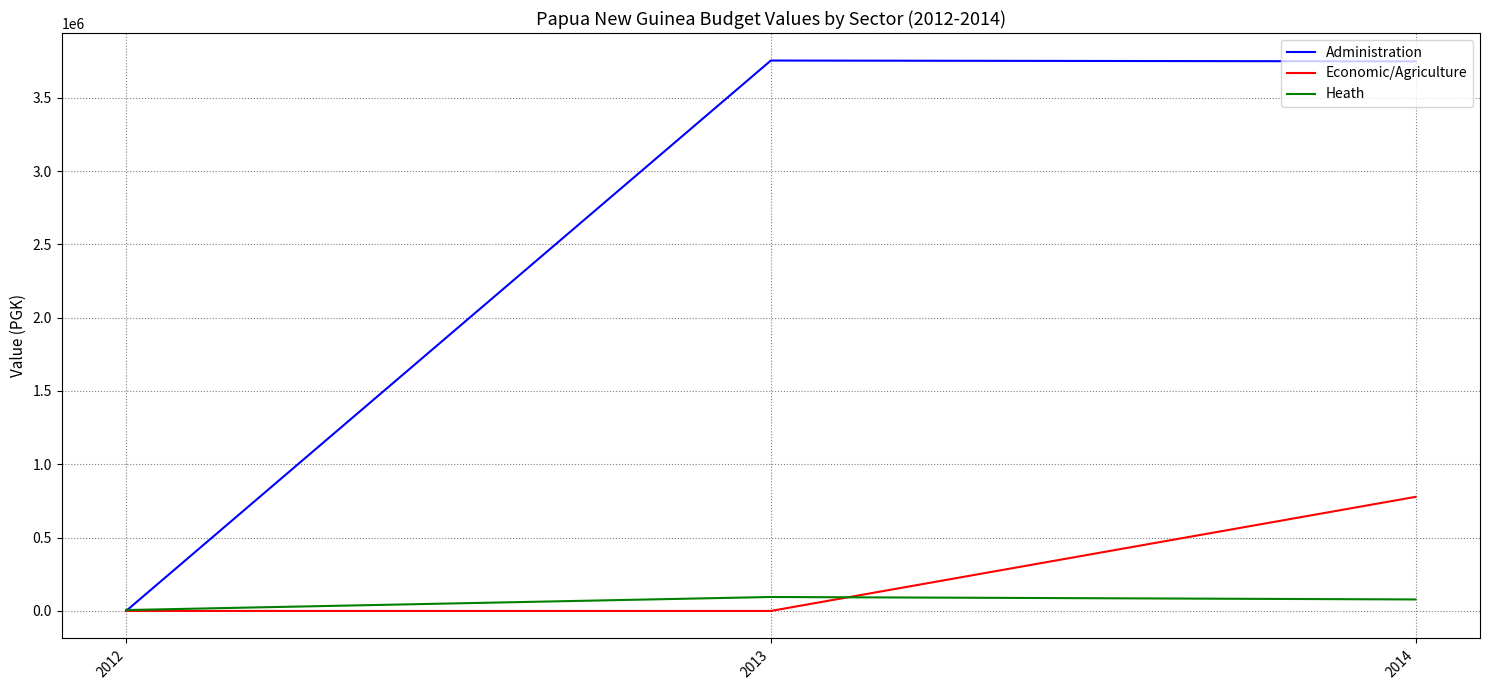

Is the value of Economic/Agriculture at 2014 greater than the value of Administration at 2014?

No